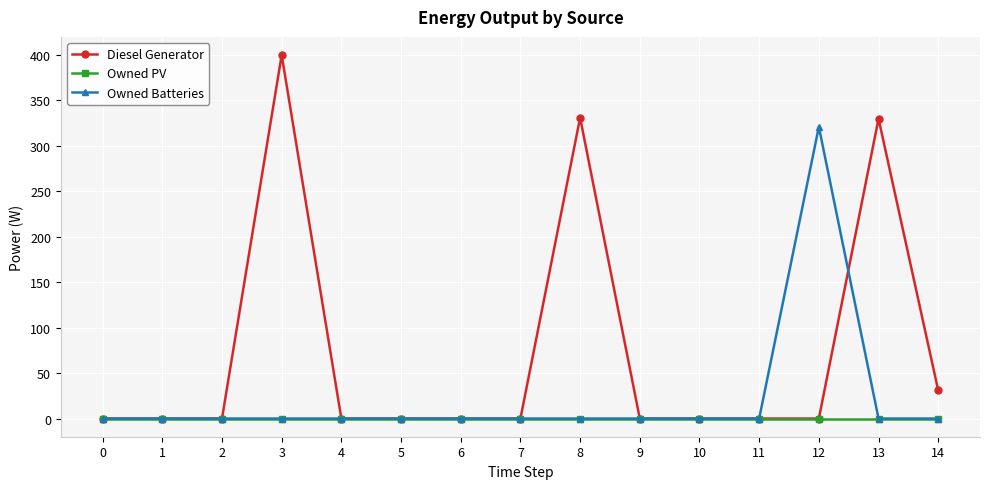

What is the highest value of the Diesel Generator series?

400